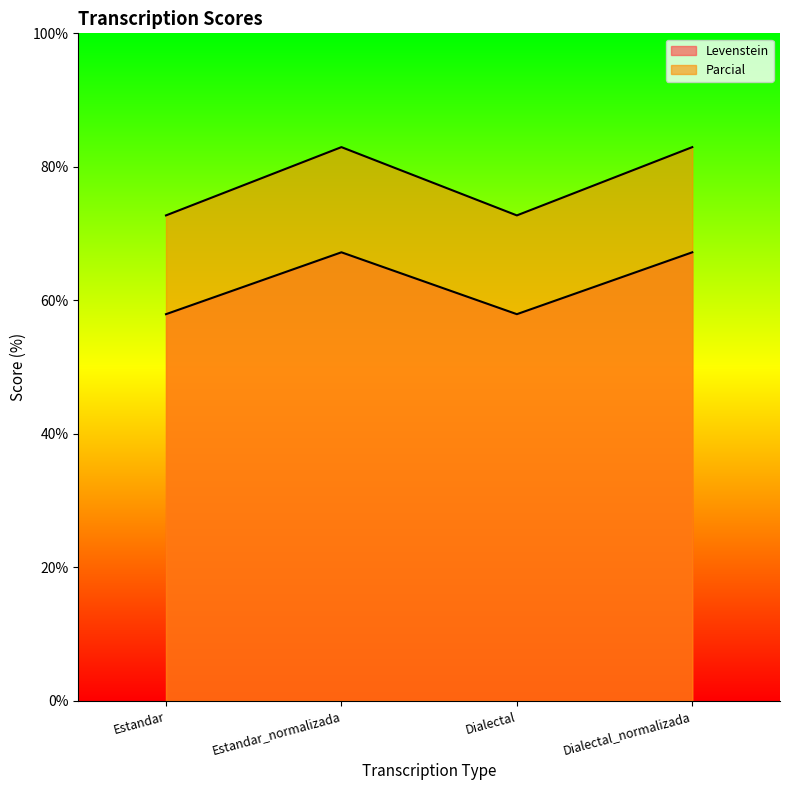

At how many categories does at least one series exceed 59?

4